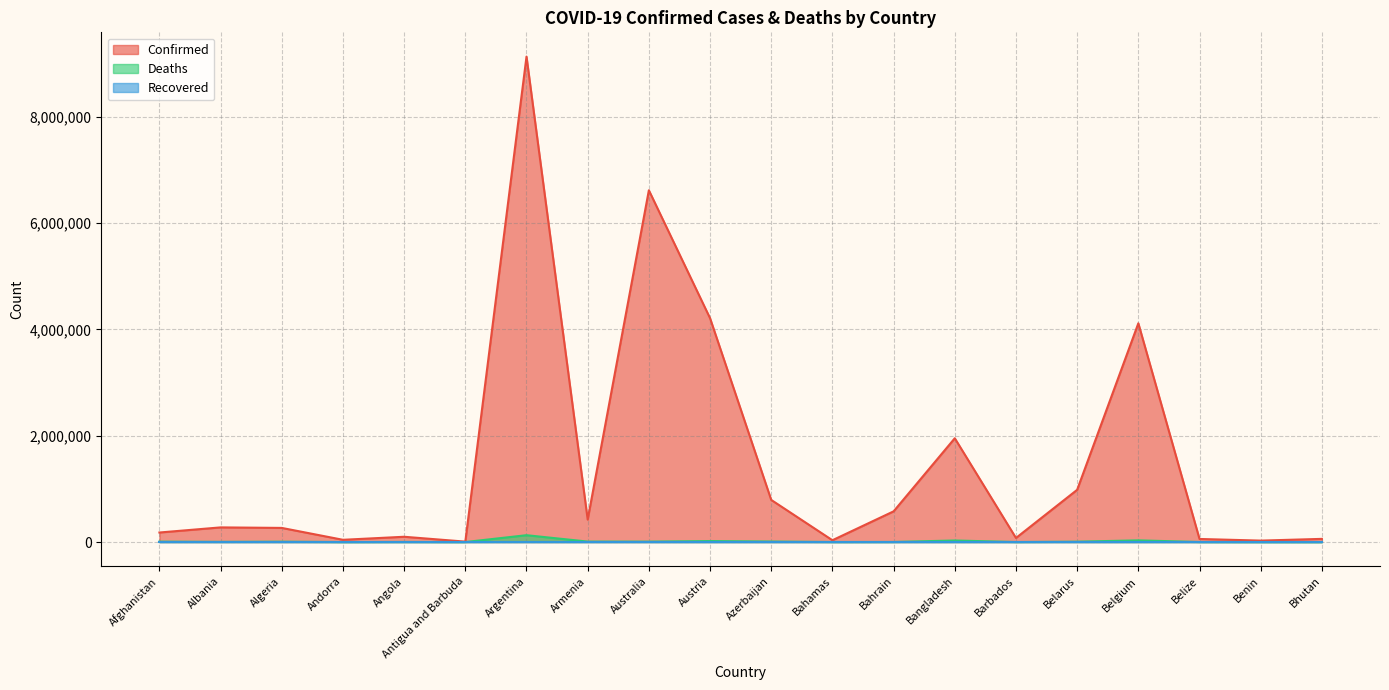

True or false: Deaths has more than 0 points higher than both neighbors.

True